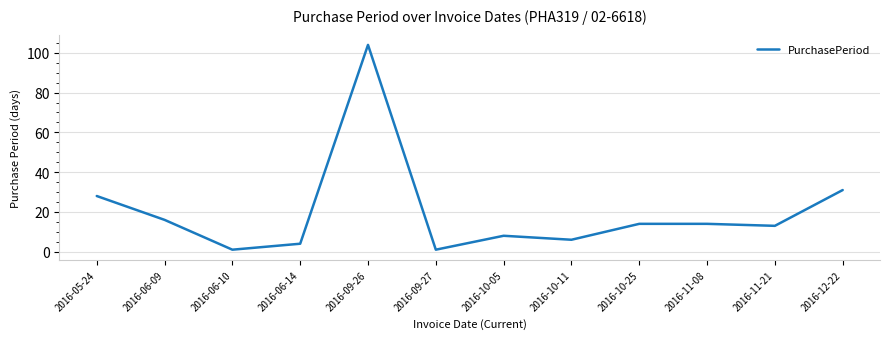

What is the smallest value displayed?

1